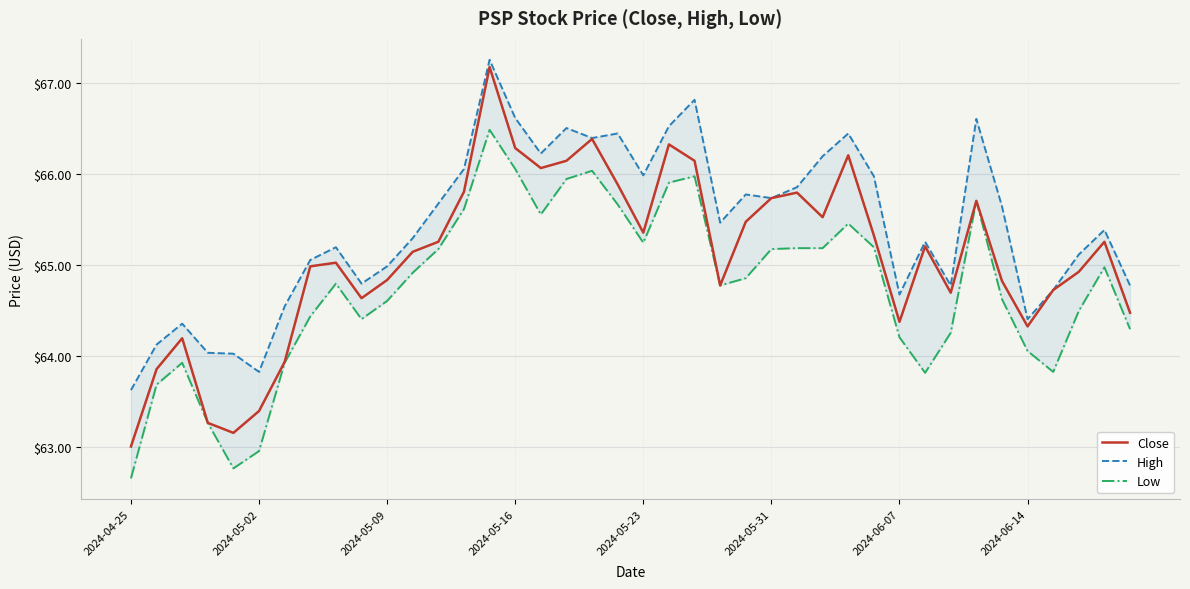

At which label does Close reach its minimum?

2024-04-25